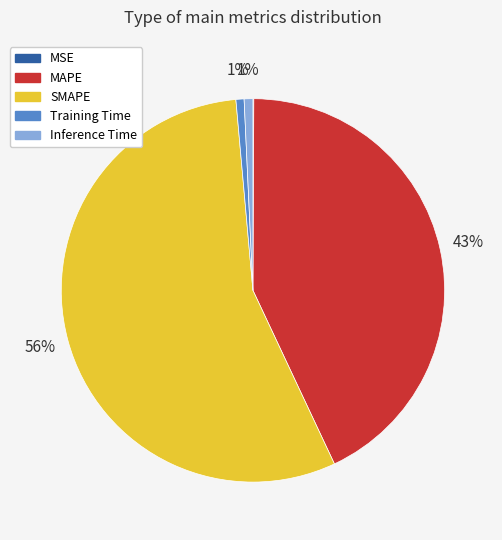

Does any single category account for the majority?

Yes